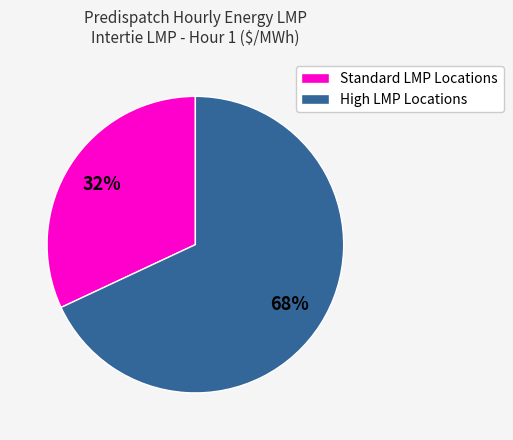

How many segments does this pie chart have?

2